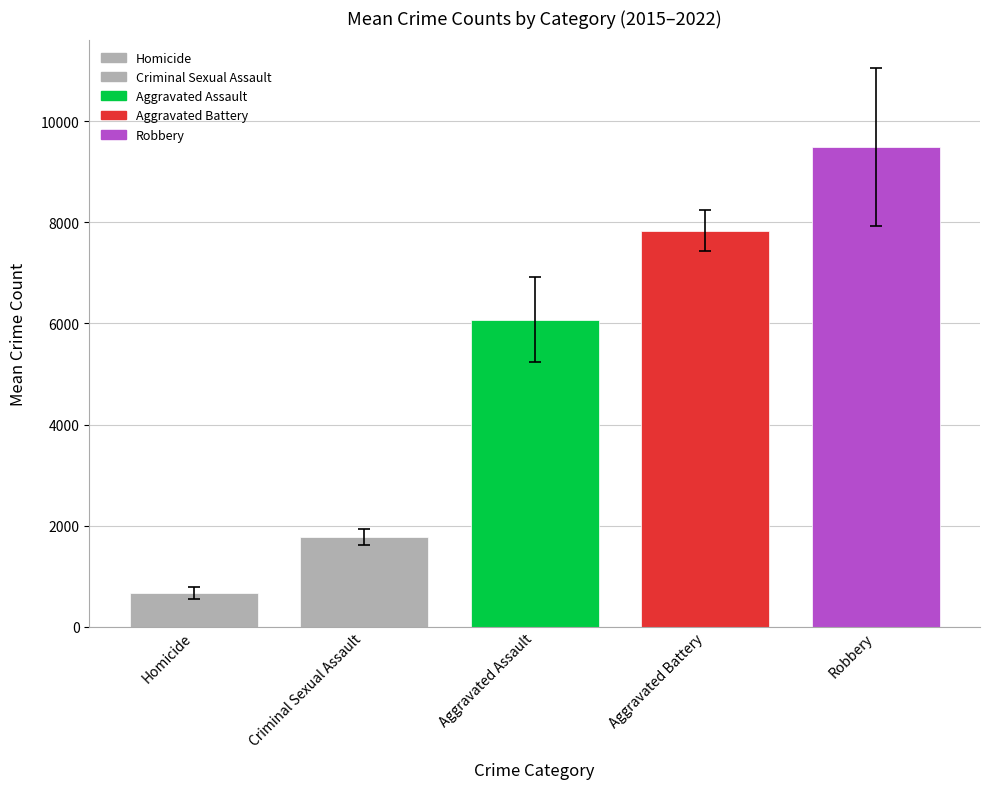

List the labels in order of value, smallest first.

Homicide, Criminal Sexual Assault, Aggravated Assault, Aggravated Battery, Robbery